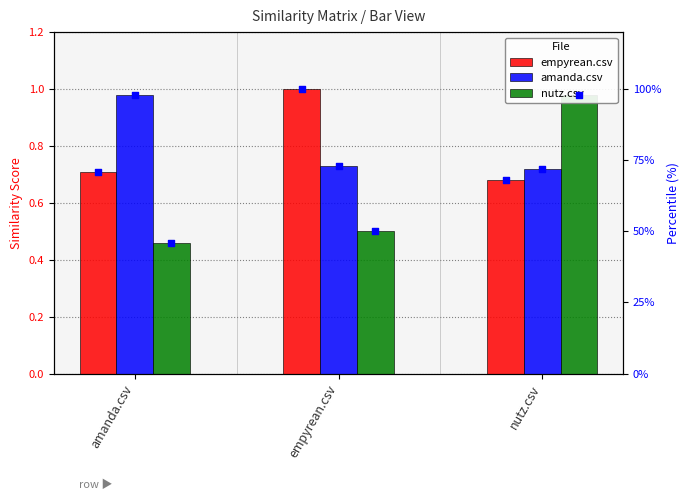

Which series contains the lowest Y value?

nutz.csv